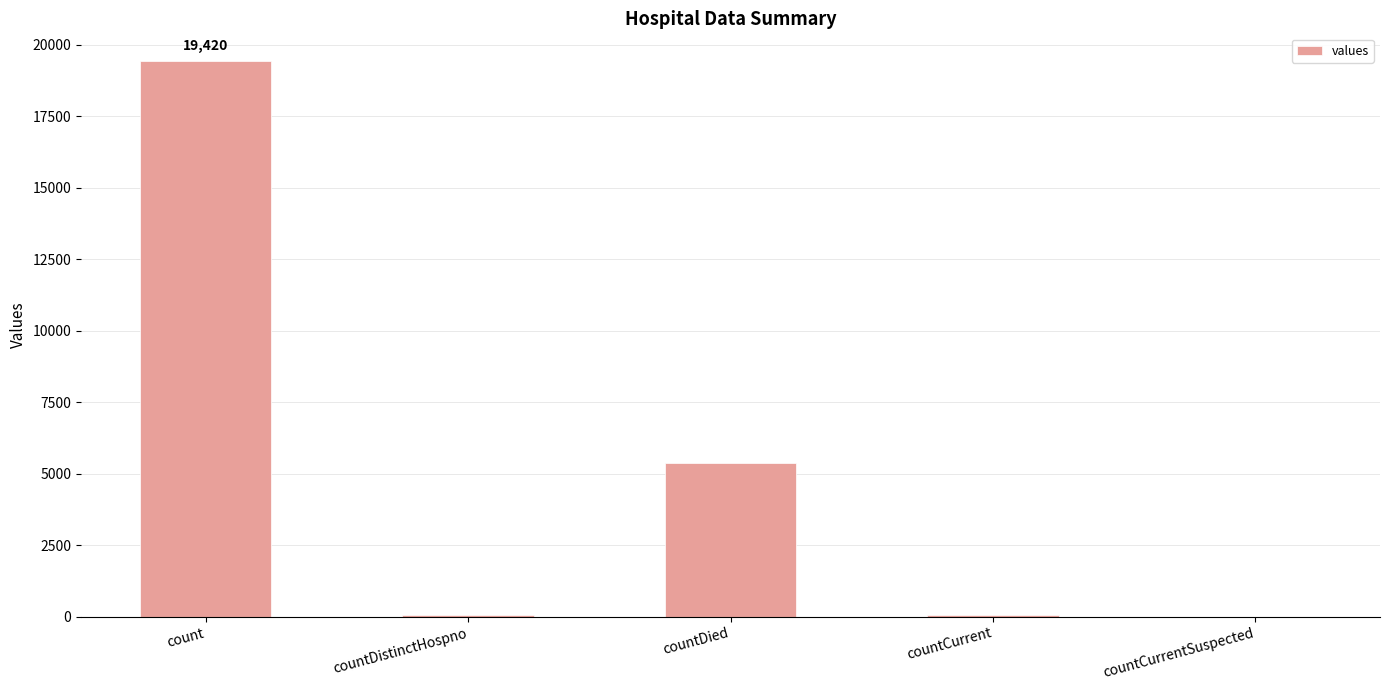

What is the change in value from count to countDied?

-14063